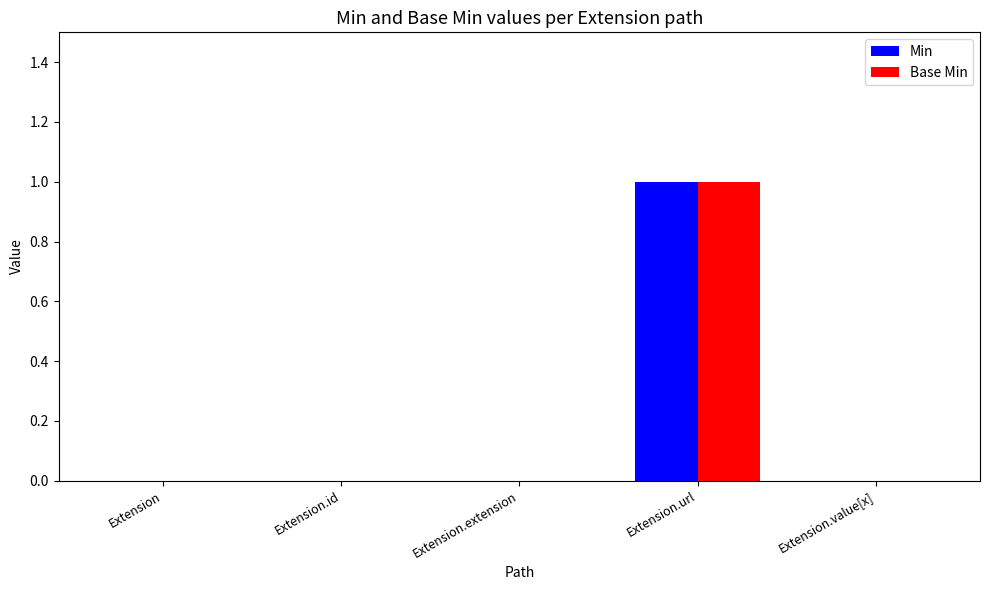

The Base Min series shows 1 at Extension.url. True or false?

True